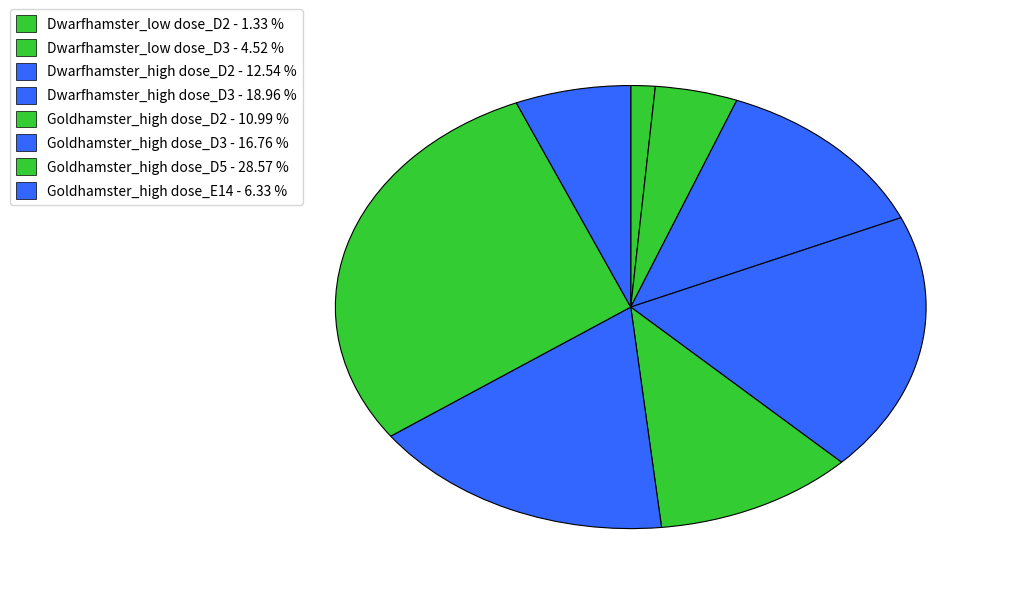

To the nearest percent, what is the difference between the largest and smallest slice percentages?

27%